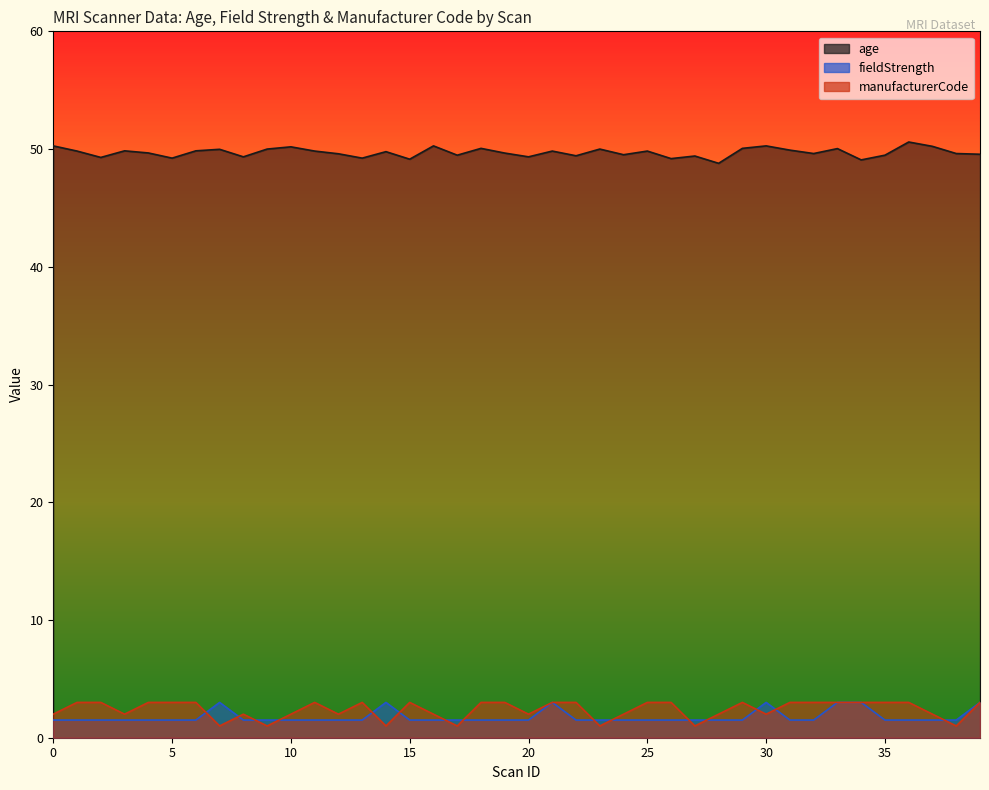

What is the value of the manufacturerCode point at the 8th from the left?

1.0